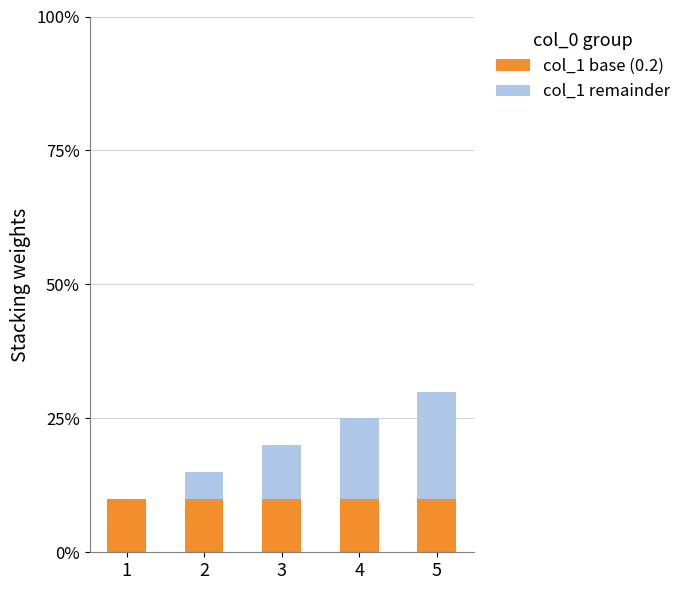

Does the chart contain stacked bars?

Yes